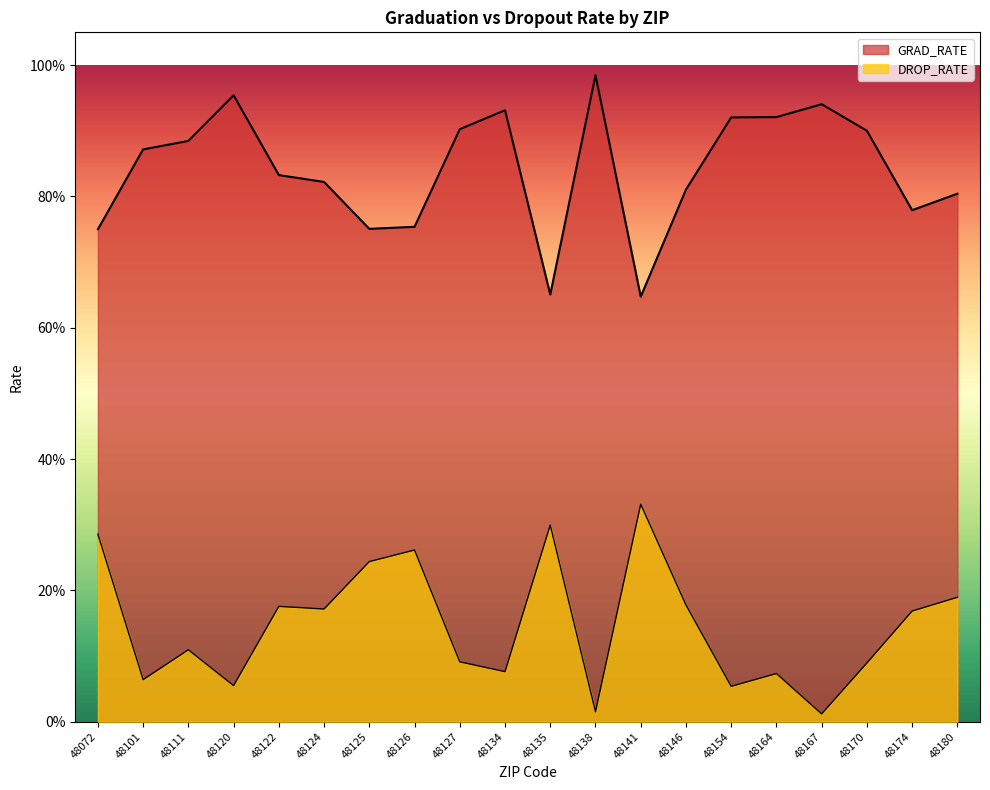

Which series has the largest range (max minus min)?

GRAD_RATE